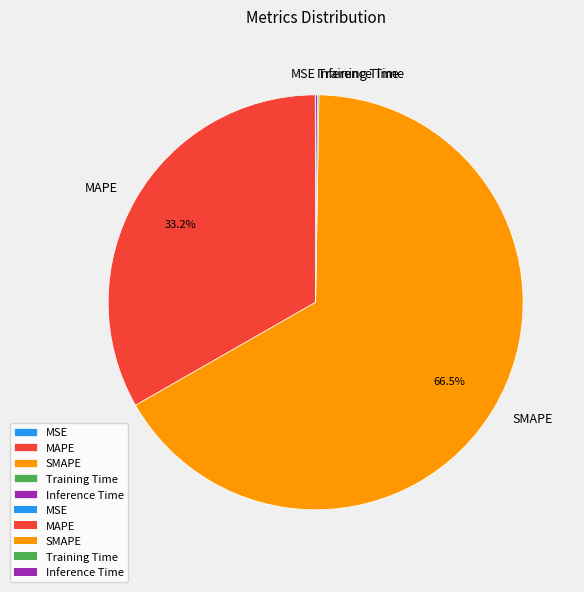

What portion of the pie excludes MAPE?

66.8%